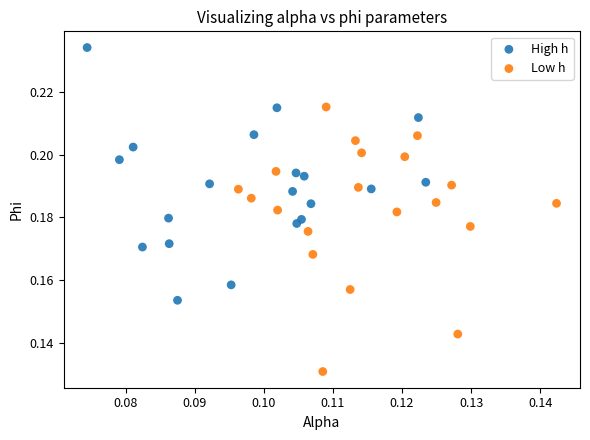

Which series contains the lowest Y value?

Low h